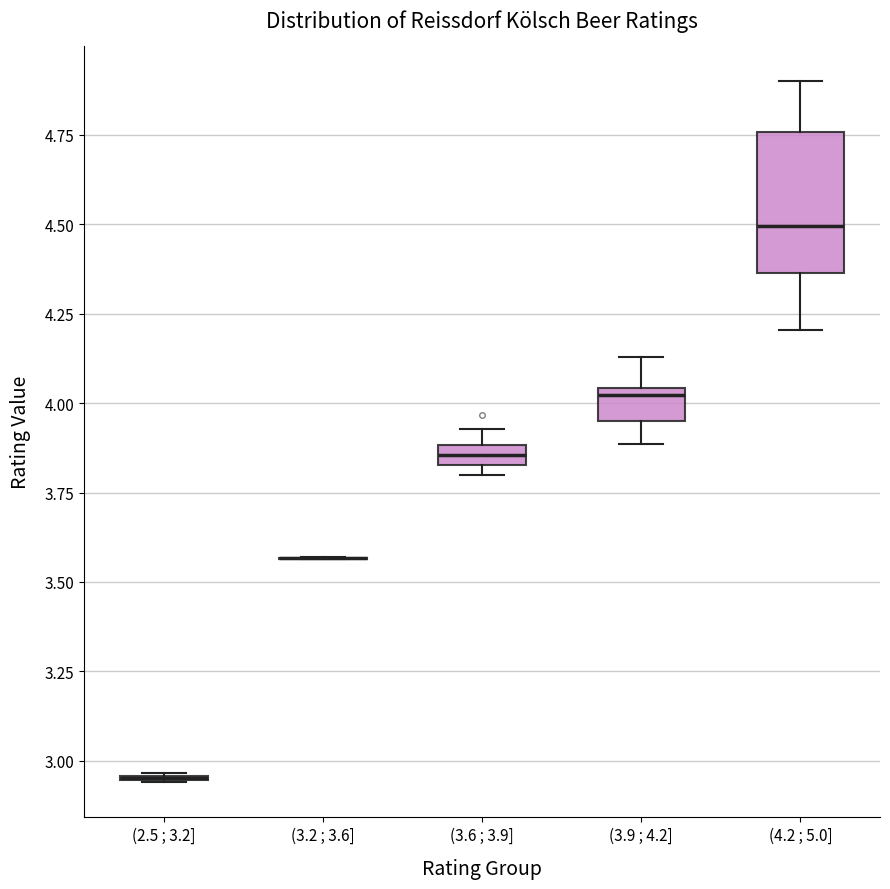

Comparing the boxes themselves (not the whiskers), which one is the tallest?

(4.2 ; 5.0]